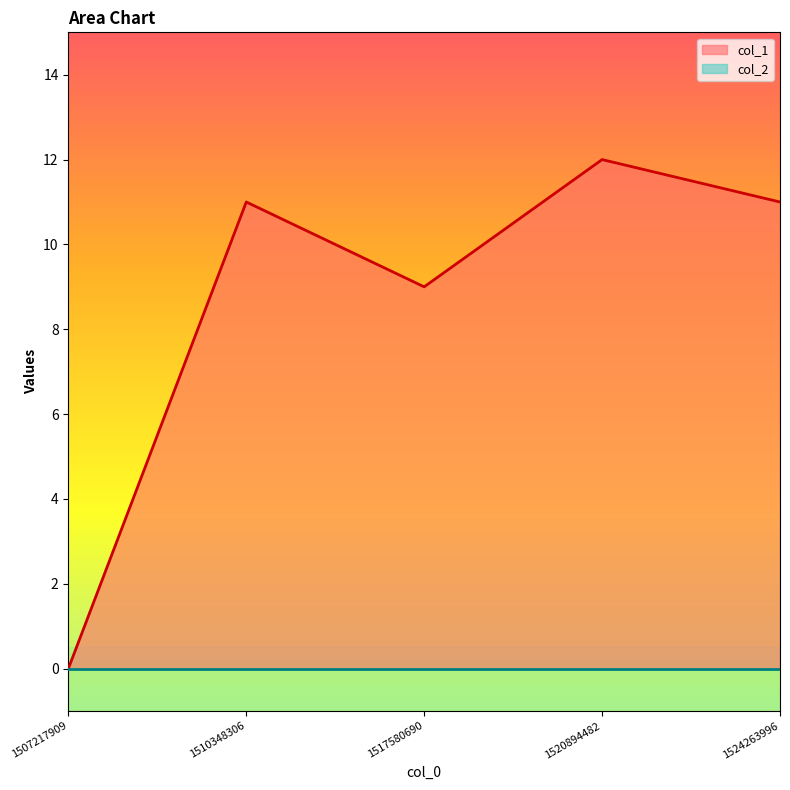

What is the value of the 5th point from the left?

11